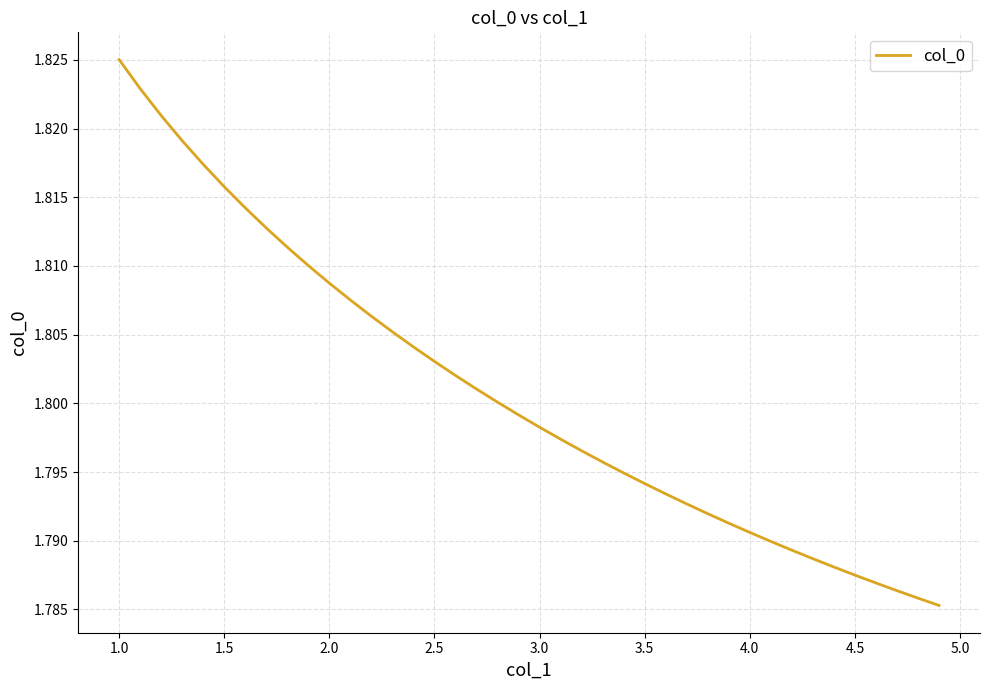

How many lines are shown in the chart?

1